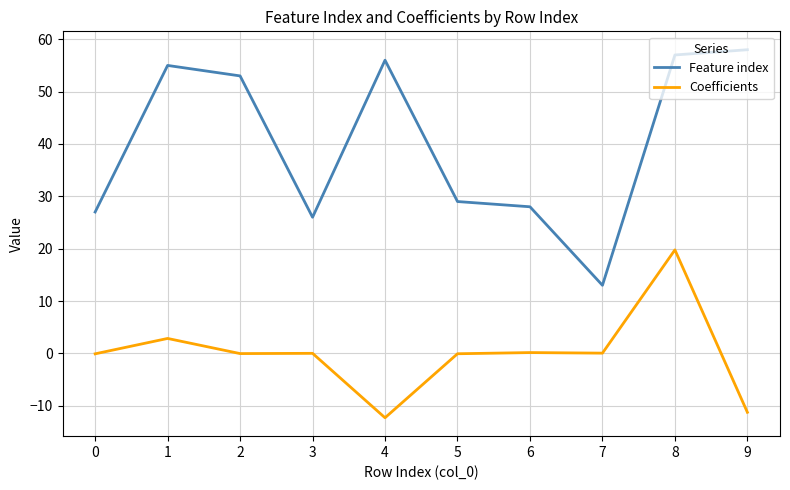

What is the difference between the maximum and minimum values in the Coefficients series?

32.1